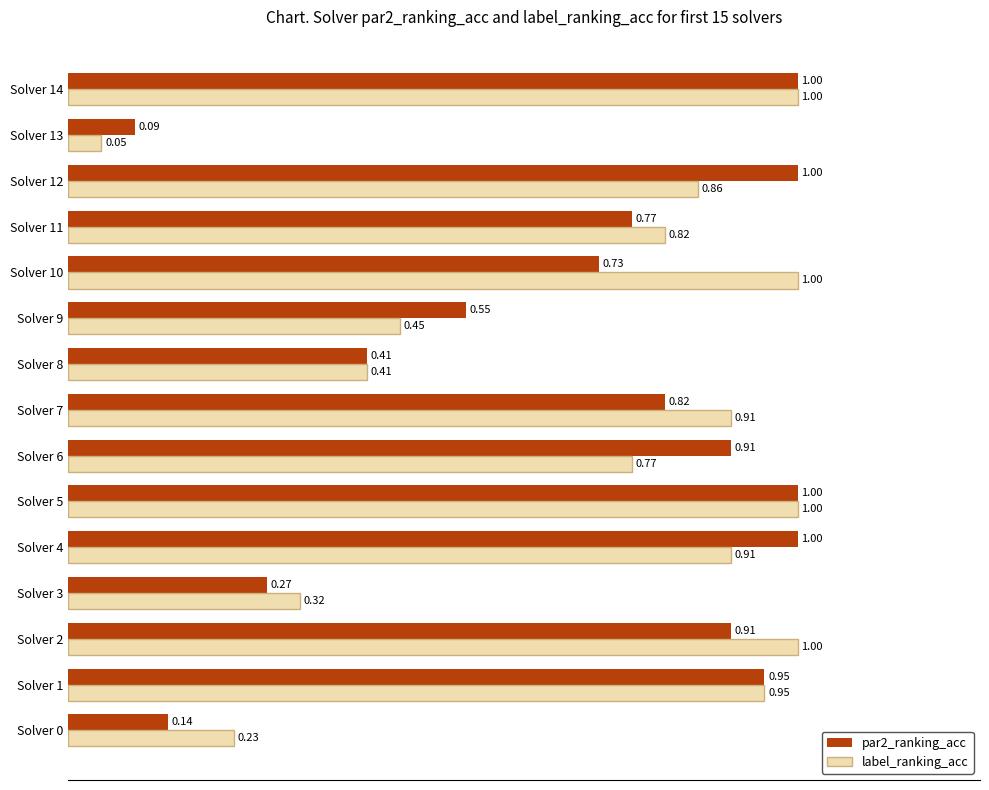

What is the sum of the par2_ranking_acc values at Solver 10 and Solver 12?

1.7